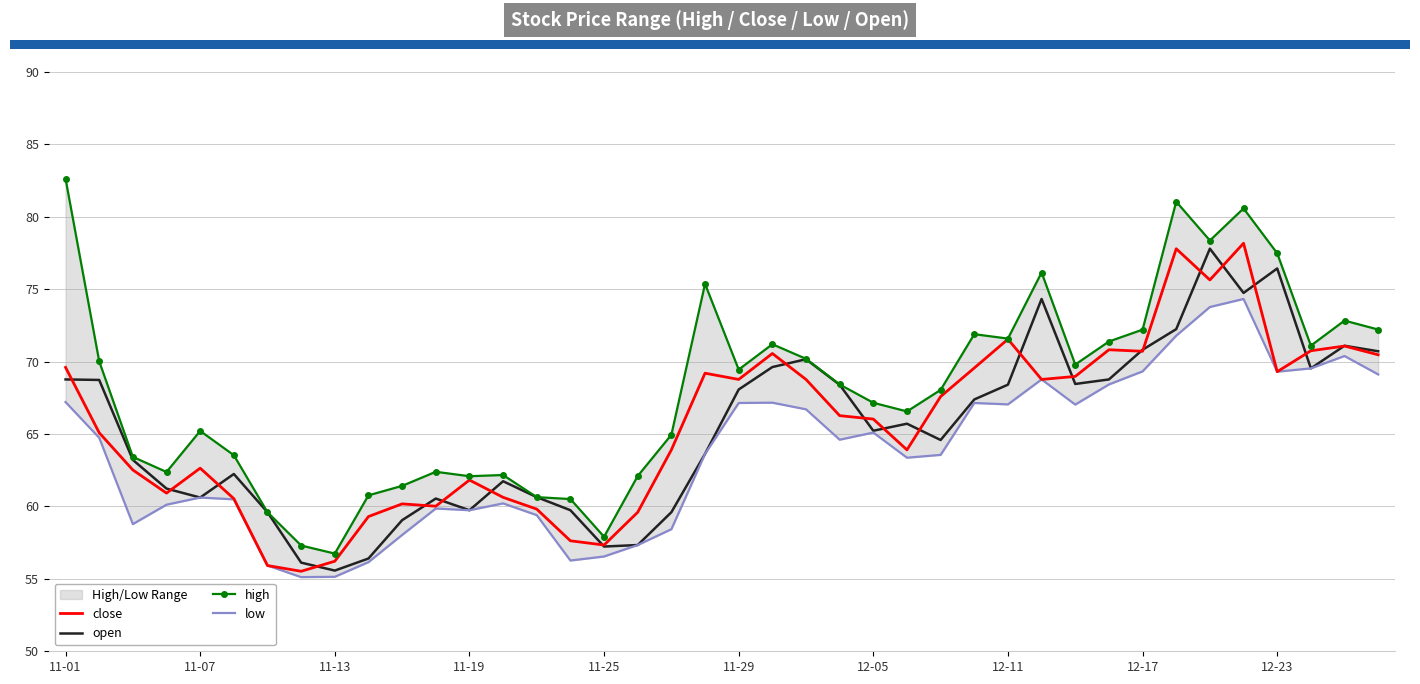

What is the maximum value for close?

78.2